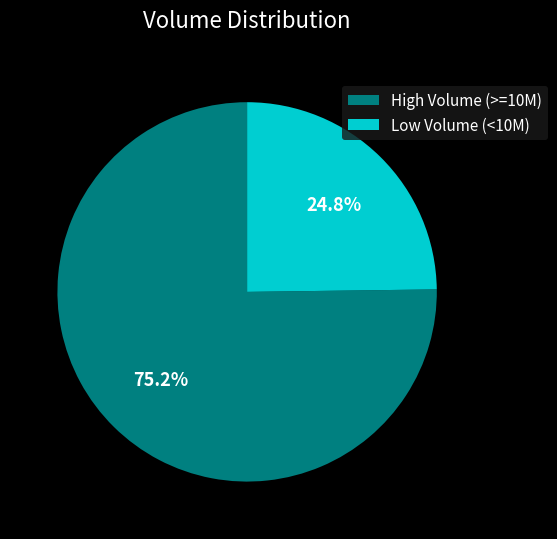

Rank the categories by value from highest to lowest.

High Volume (>=10M), Low Volume (<10M)